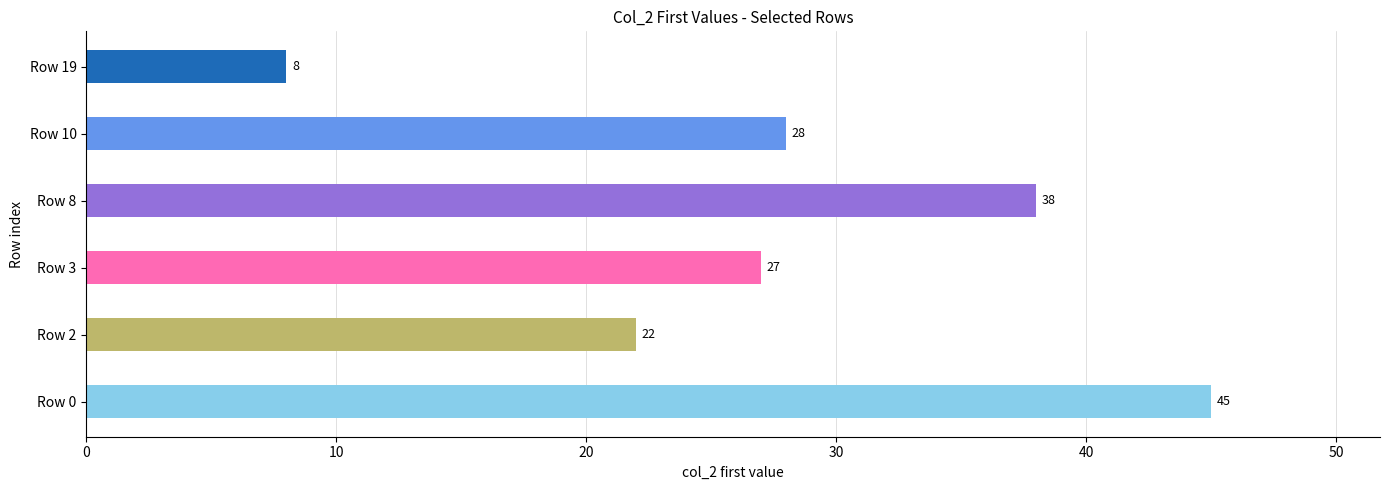

What is the maximum value shown in the chart?

45